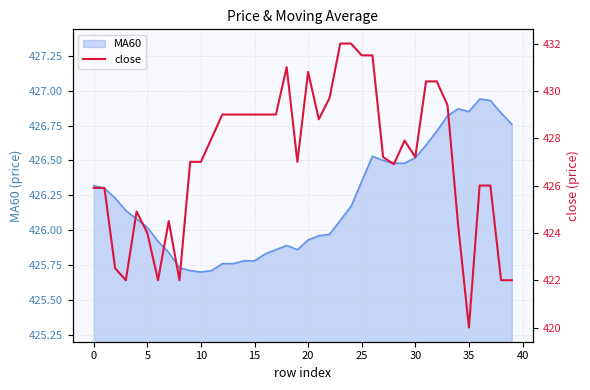

What is the smallest value displayed?

420.0